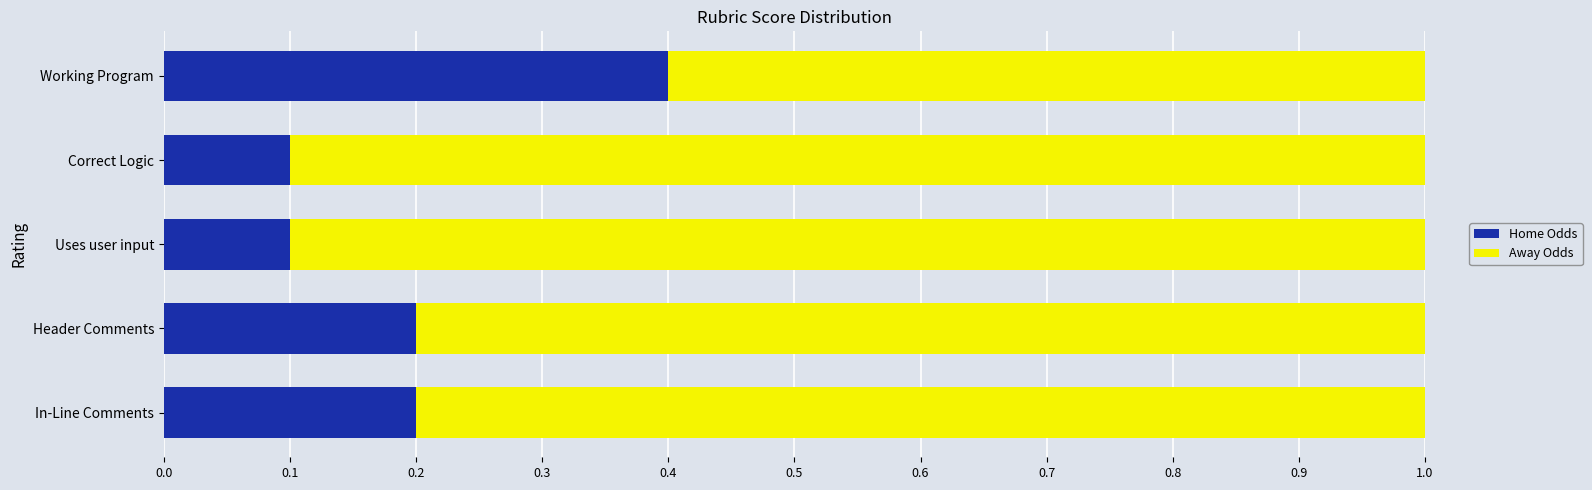

Count the number of categories in the chart.

5